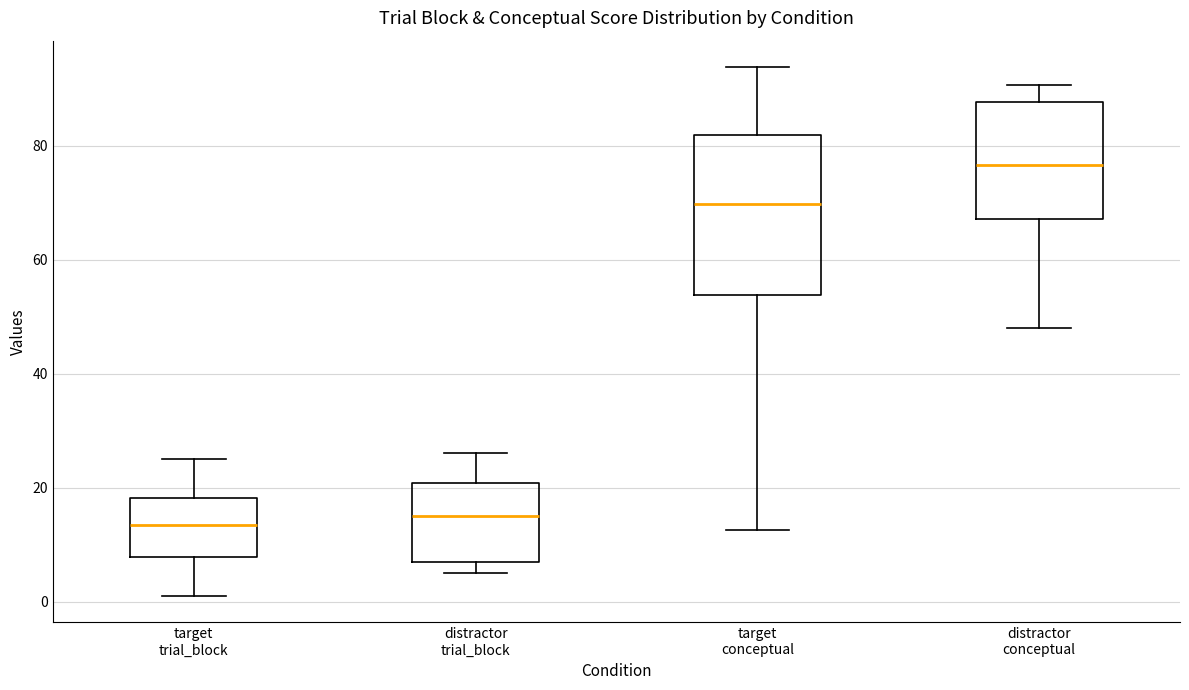

Reading left to right, transcribe this box plot: for each box, give where its median line is, the range the box spans, and where its two whiskers end, as read against the y-axis. The values are not printed on the chart, so give them approximately, as read against the axis.

target trial_block: median 14, box 8 to 18, whiskers 2 to 26
distractor trial_block: median 16, box 8 to 20, whiskers 6 to 26
target conceptual: median 70, box 54 to 82, whiskers 12 to 94
distractor conceptual: median 76, box 68 to 88, whiskers 48 to 90